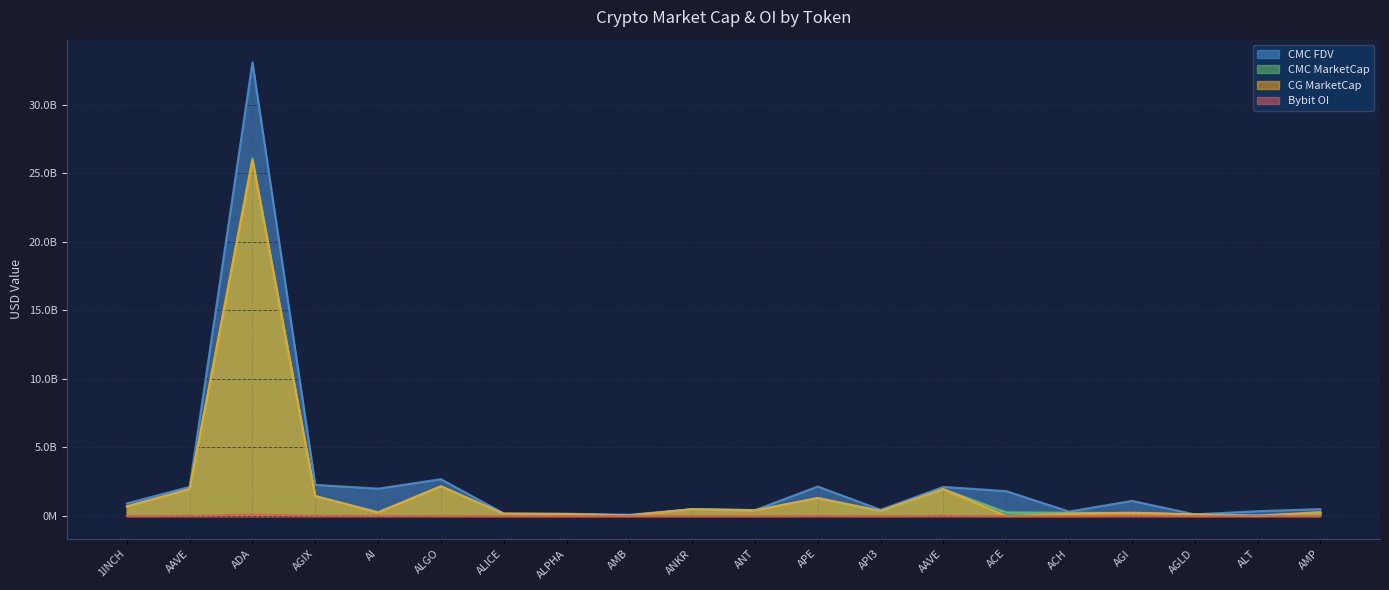

What is the sum of the CMC_FDV values at ACH and ALT?

680901078.1